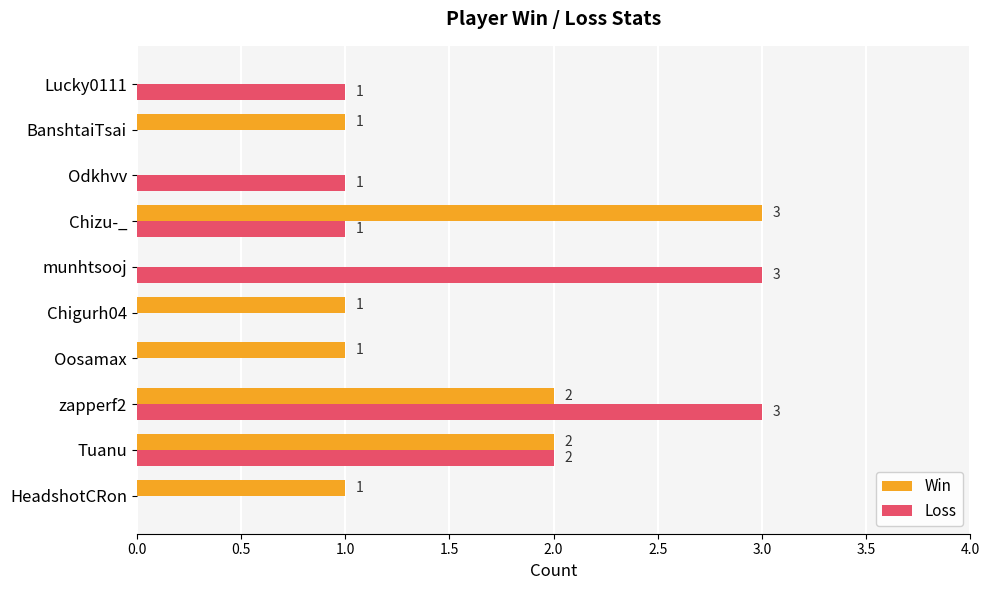

Is it true that Win equals 1 at Oosamax?

True